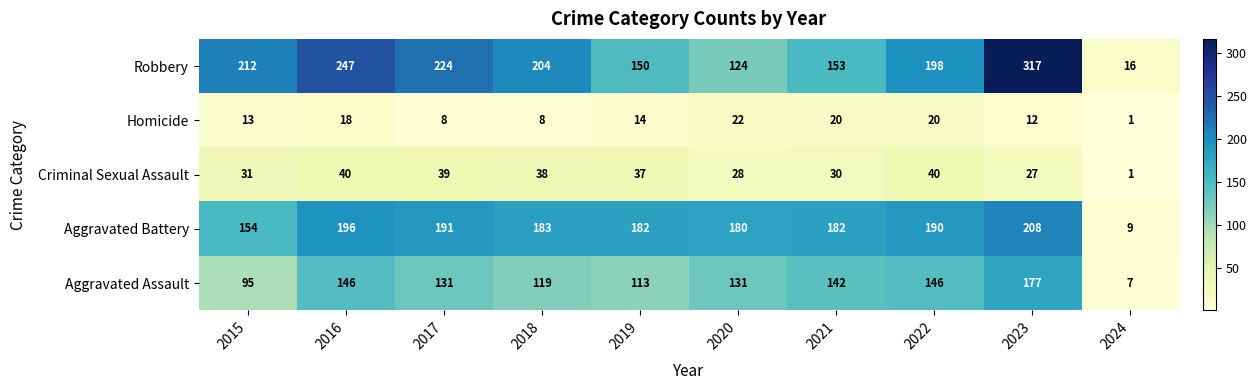

The value of Aggravated Battery at 2022 is 190. True or false?

True